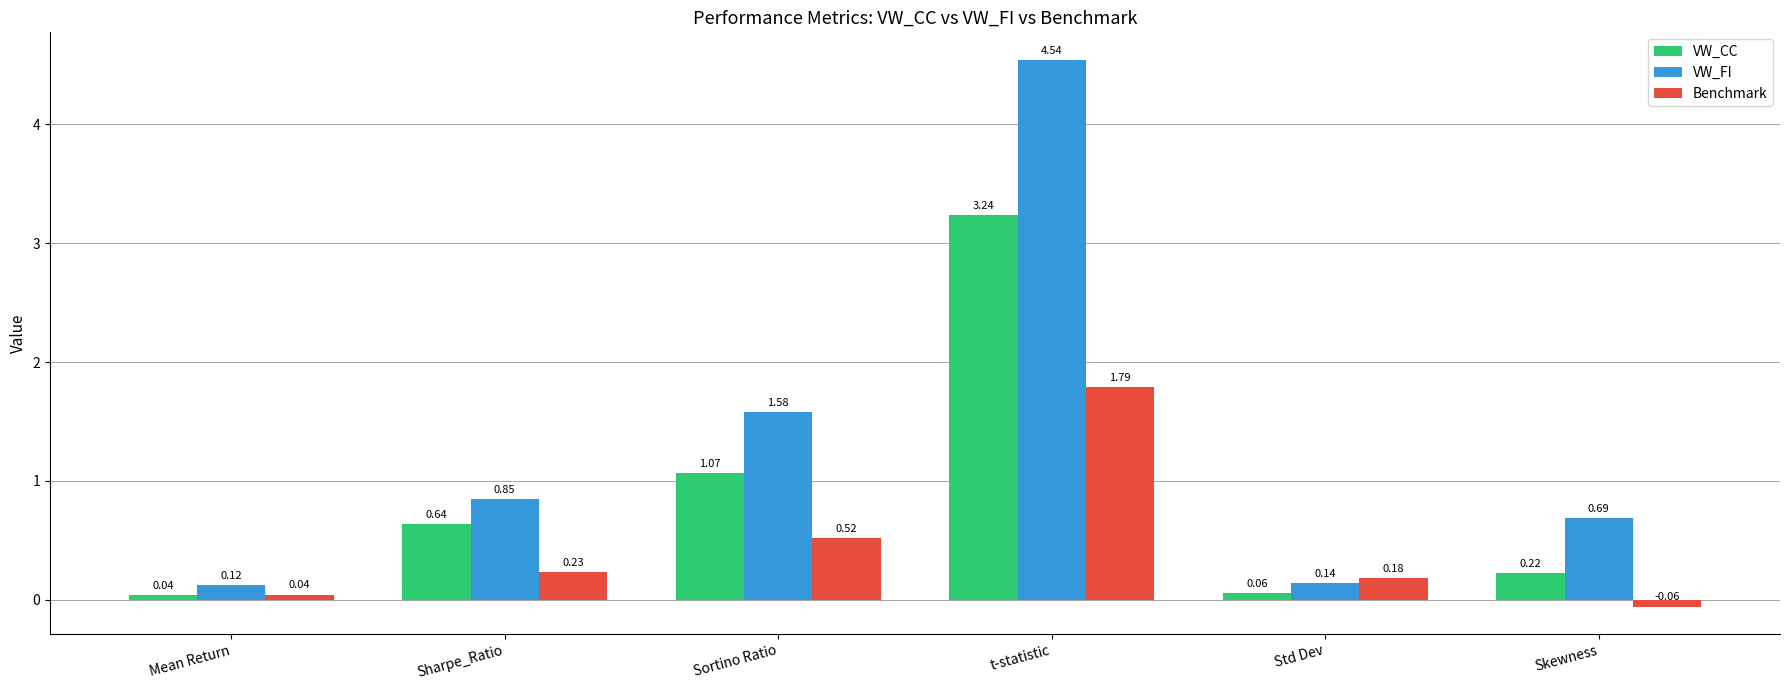

How many series are shown in this chart?

3